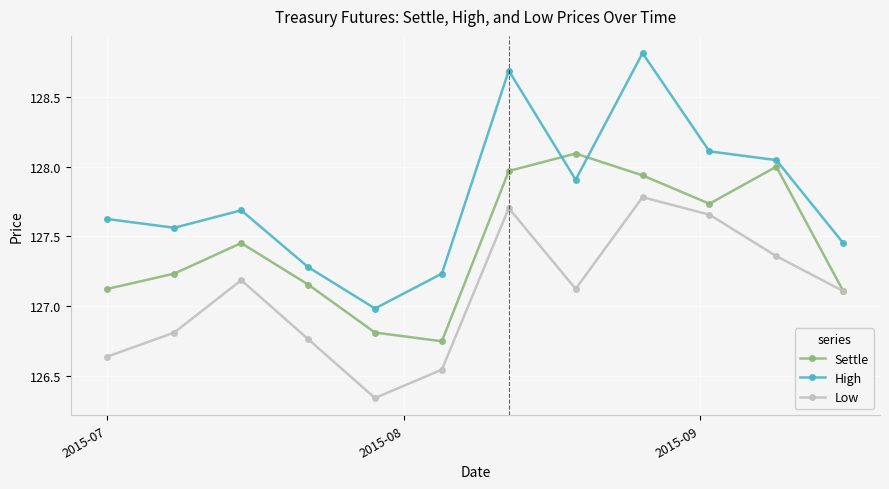

How many values in the Low series are below 127?

5